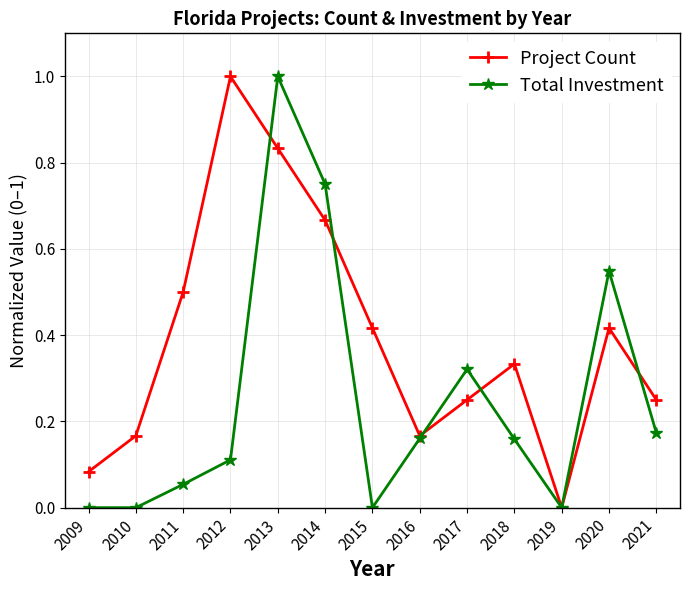

Which category has the lowest value in the Total Investment series?

2019